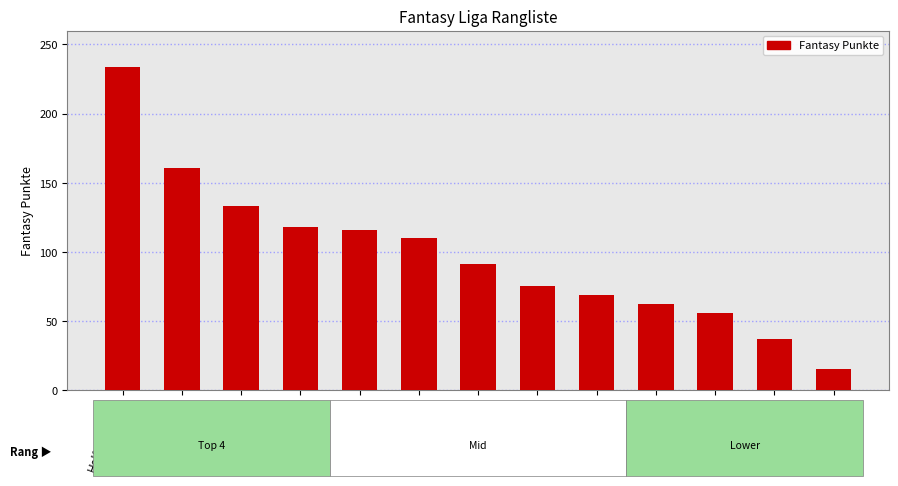

Which label corresponds to the largest value in the chart?

Helfenberger